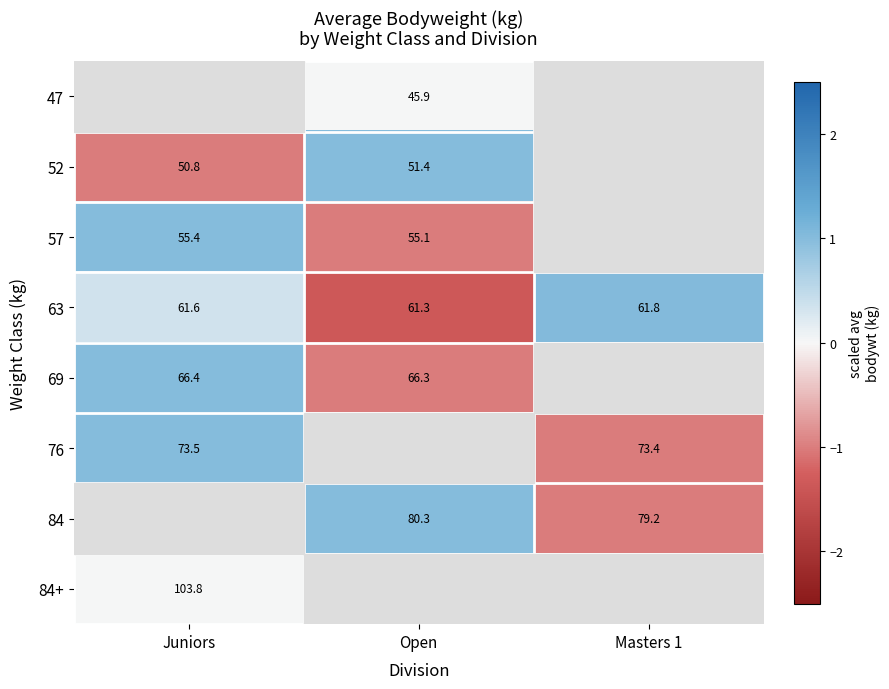

Is it true that 84+ equals 103.8 at Juniors?

True